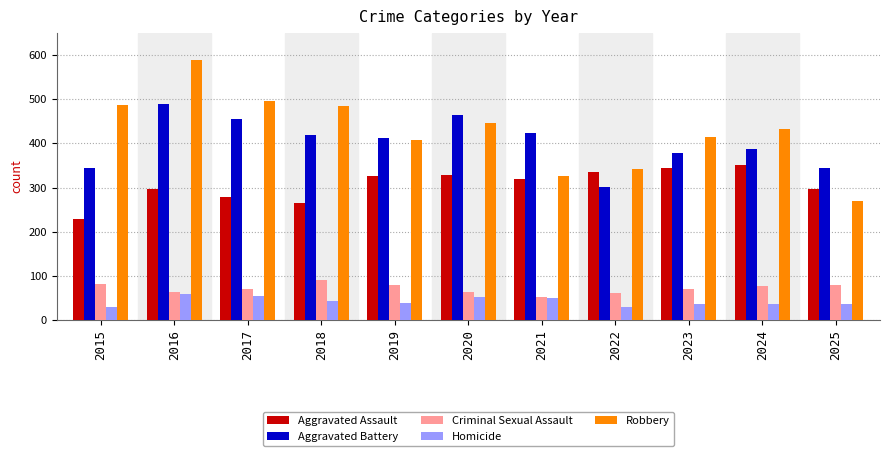

Which series has the largest total across all categories?

Robbery